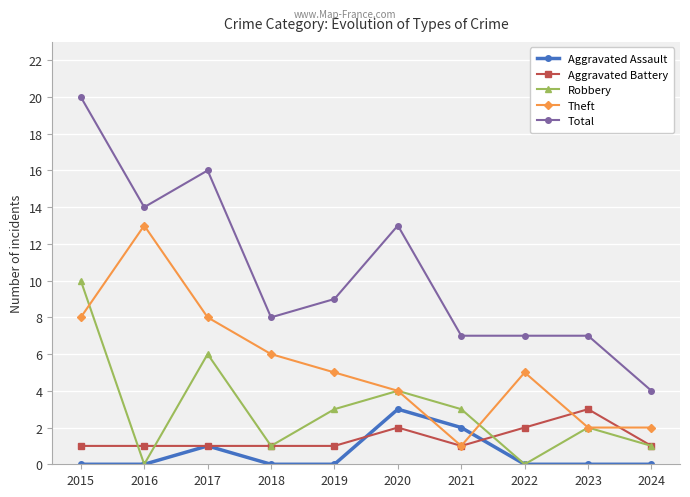

The Robbery series shows 10 at 2015. True or false?

True